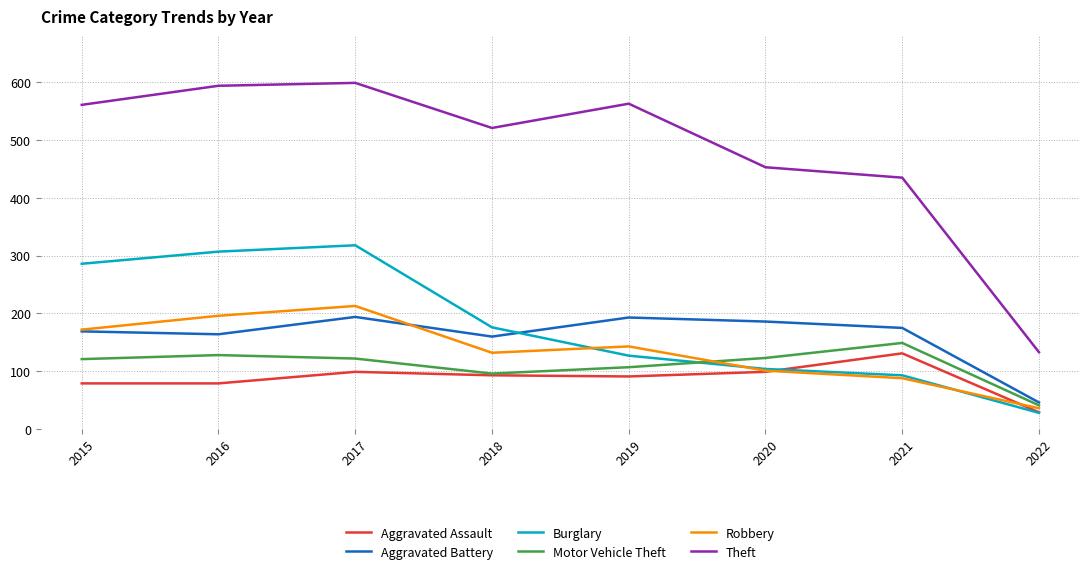

The Motor Vehicle Theft series shows 166 at 2018. True or false?

False